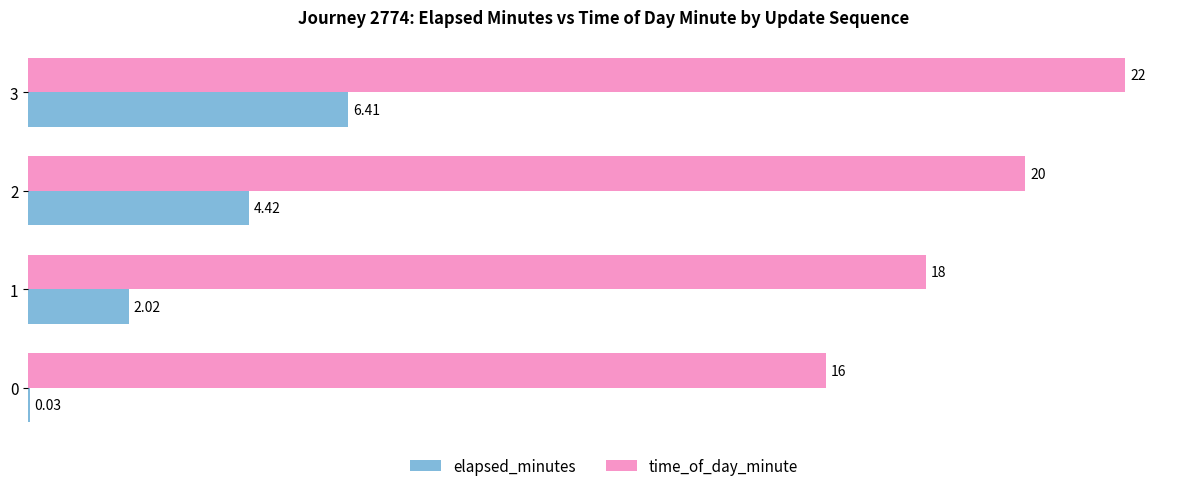

Count the number of data series in this chart.

2